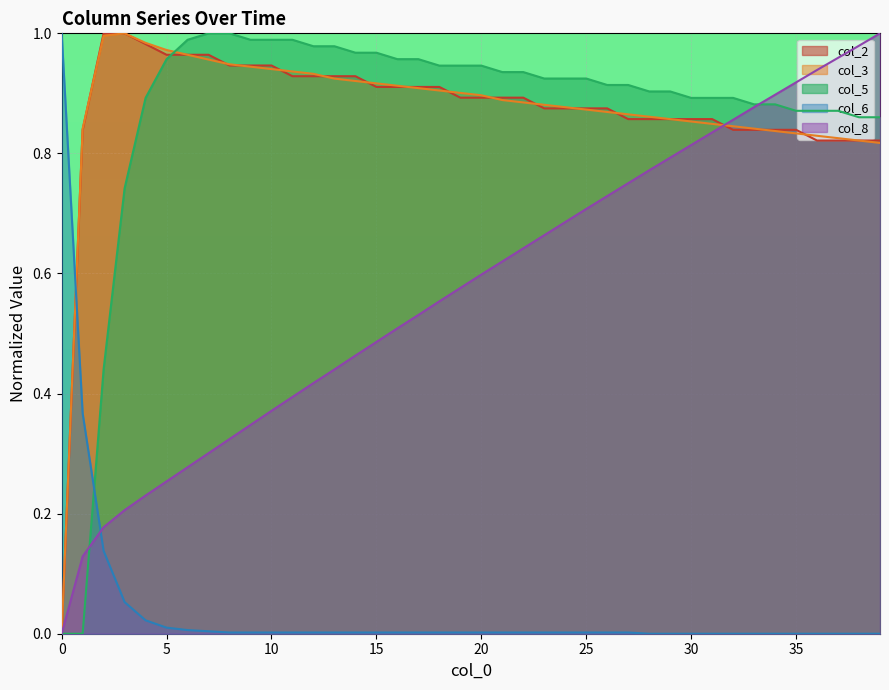

How many categories are shown in the chart?

40